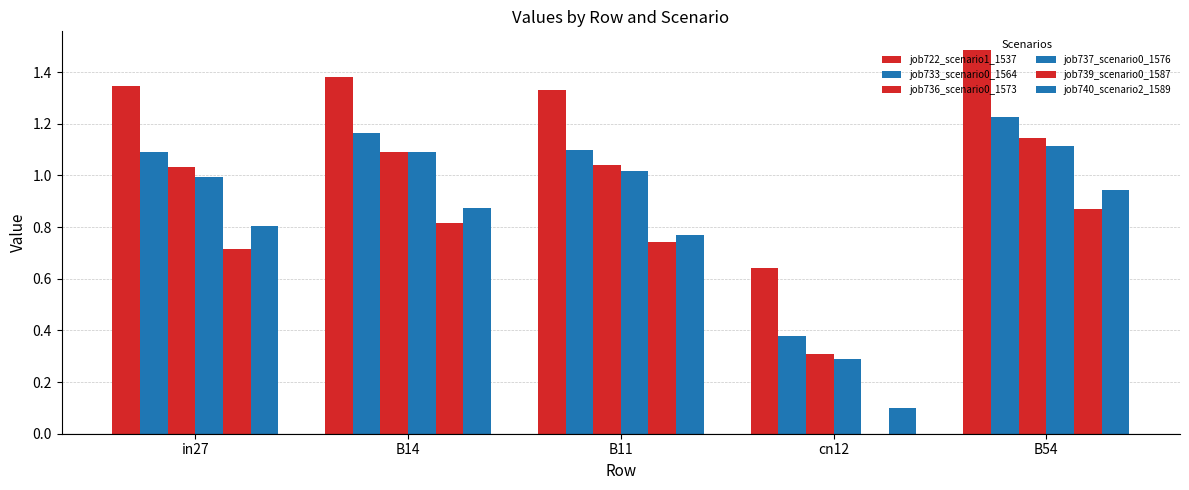

At which label does job733_scenario0_1564 reach its peak?

B54